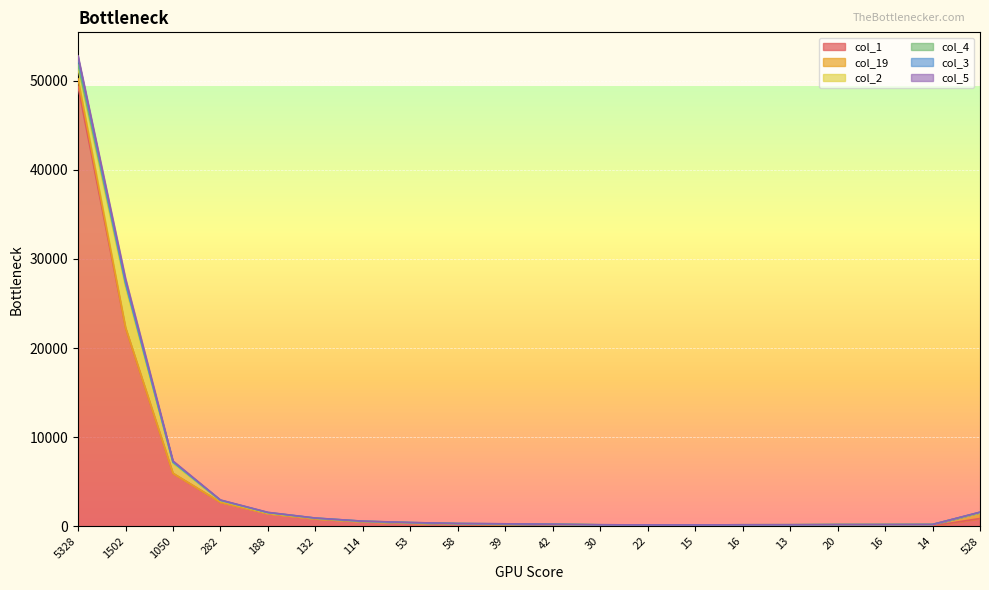

True or false: col_5 and col_19 cross at least once.

True